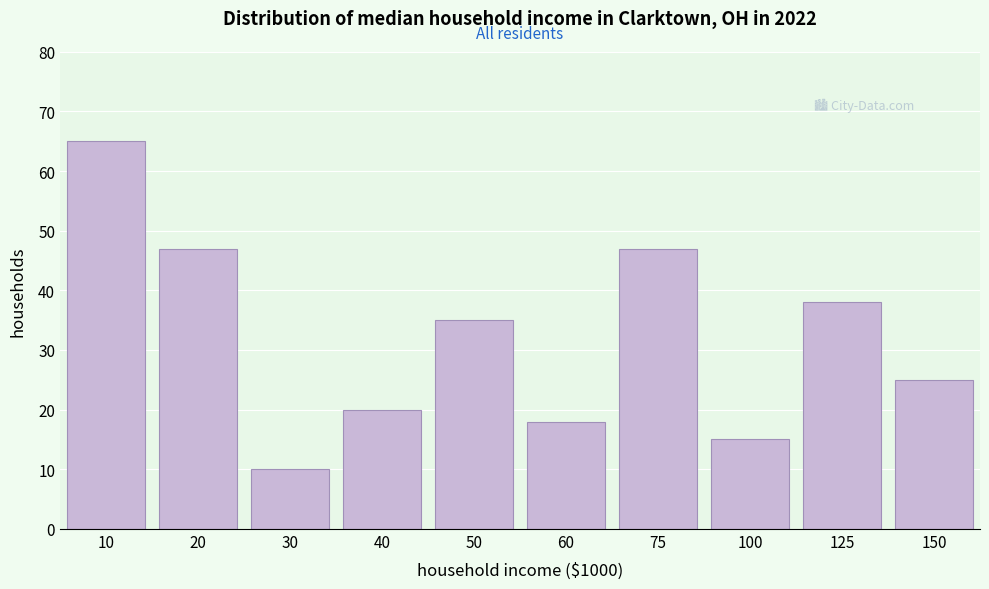

Reading left to right, transcribe all the data shown in this chart.

65	47	10	20	35	18	47	15	38	25